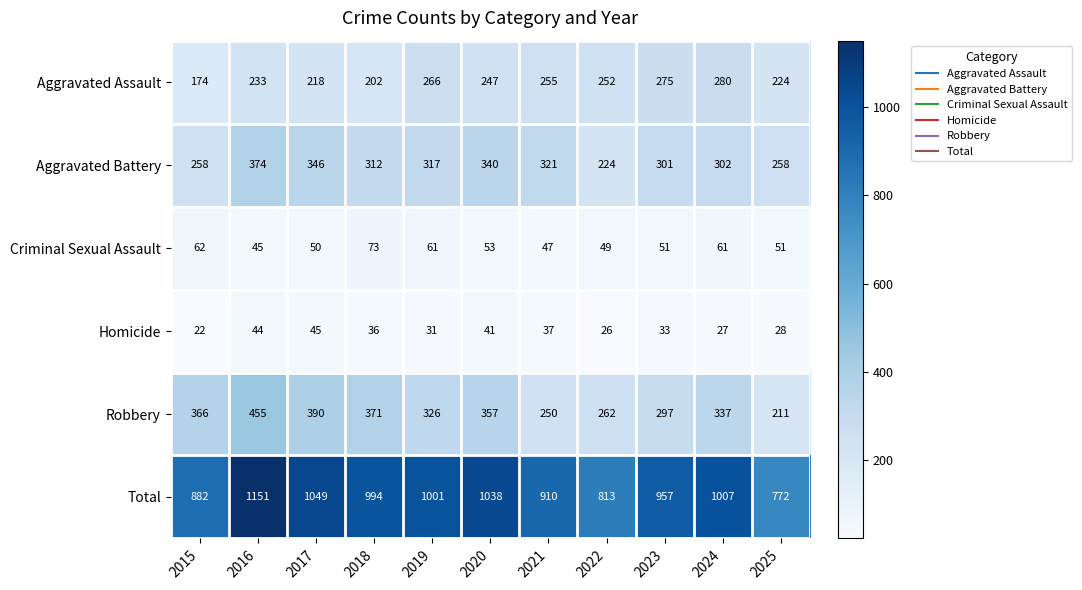

Count the number of categories in the chart.

11